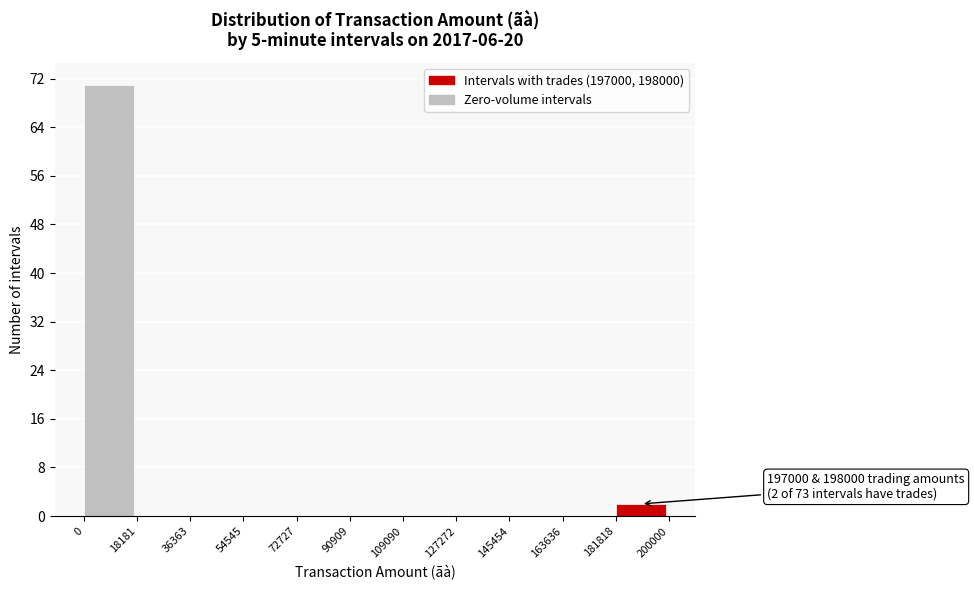

Over which range of the x-axis is the bar tallest?

0 to 18181